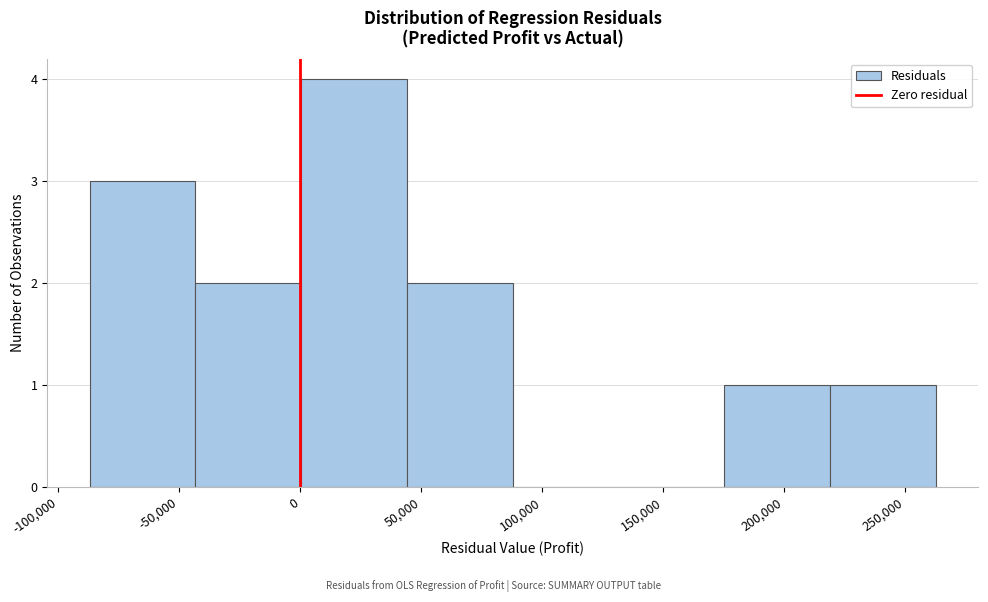

Reading left to right, transcribe this chart: for each bar, give the range it covers on the x-axis and its height. Neither the bar edges nor the heights are printed on the chart, so give them approximately, as read against the axes.

-85000 to -45000: 3
-45000 to 0: 2
0 to 45000: 4
45000 to 90000: 2
90000 to 130000: 0
130000 to 175000: 0
175000 to 220000: 1
220000 to 265000: 1